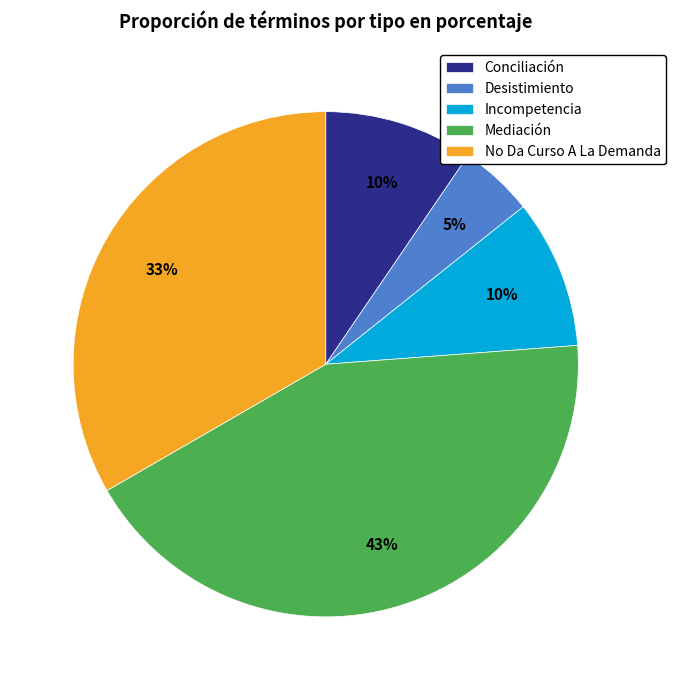

Which slice is the largest?

Mediación